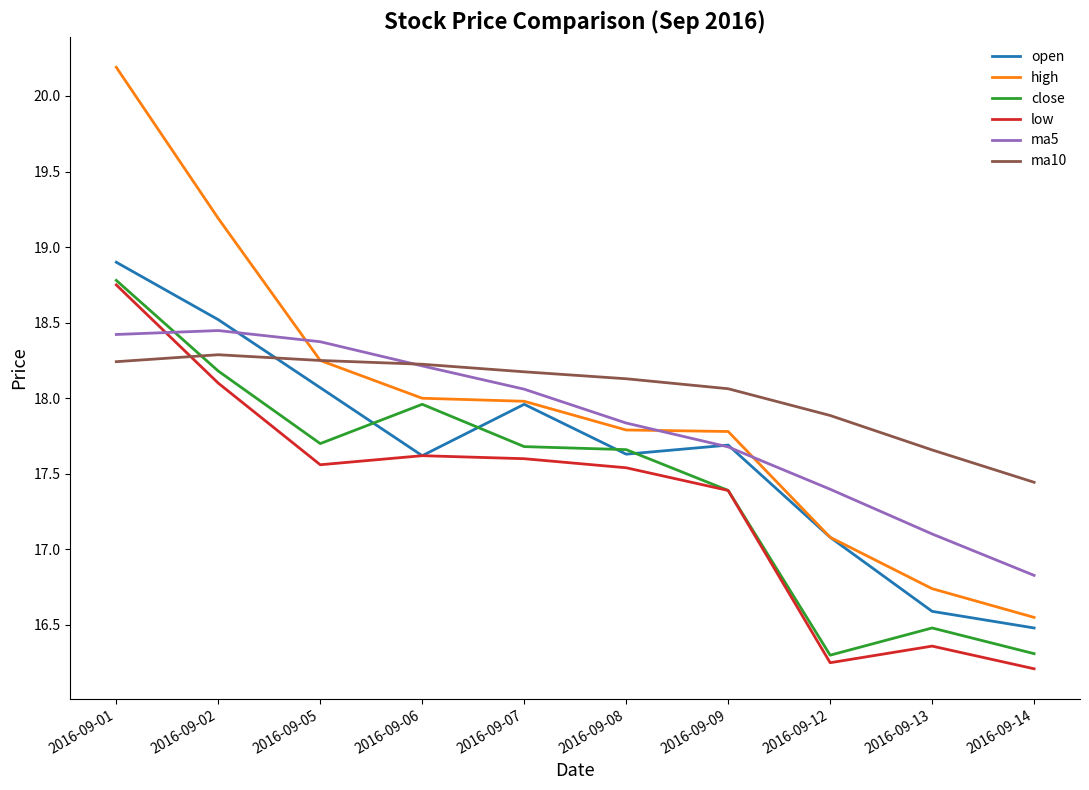

Is it true that ma10 equals 17.9 at 2016-09-12?

True